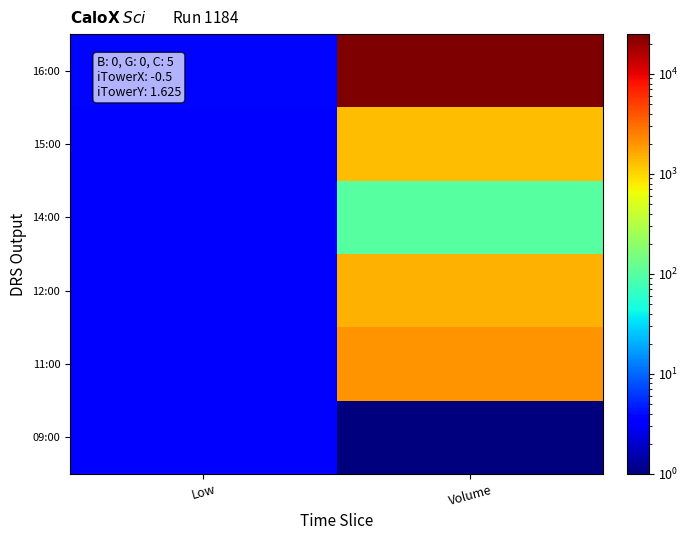

What is the greatest value displayed?

25000.0